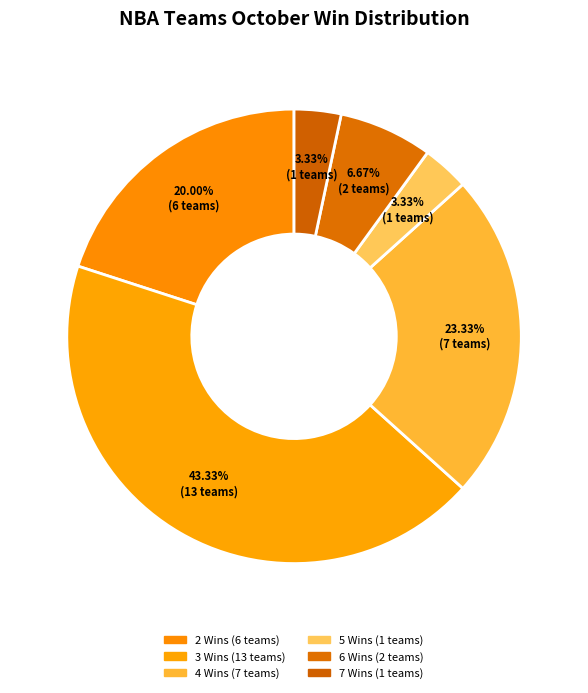

How many segments does this pie chart have?

6